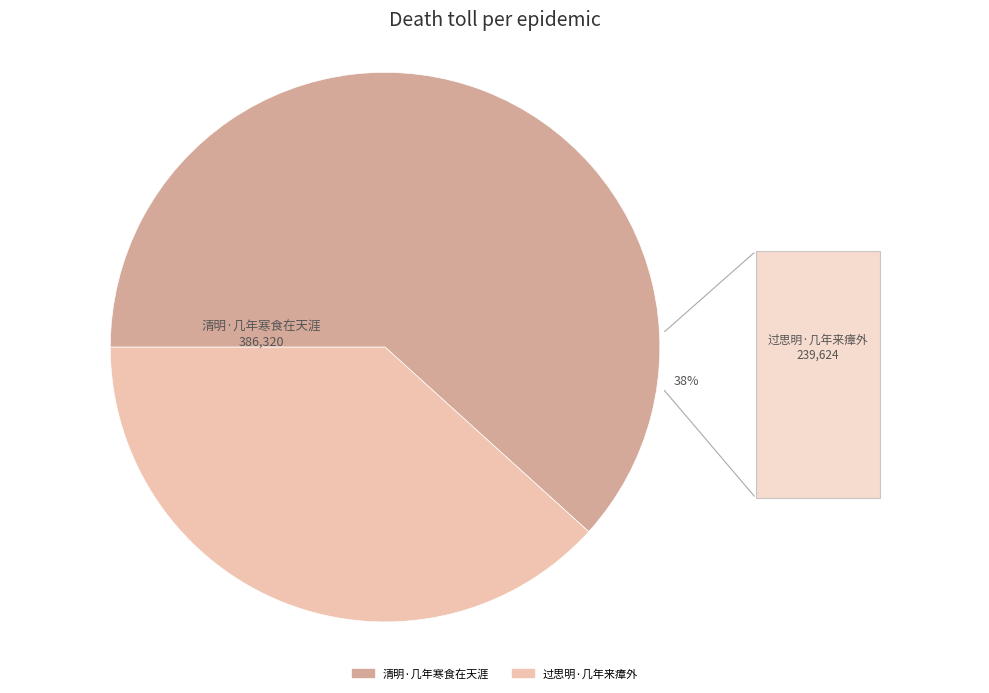

How many slices are in this pie chart?

2